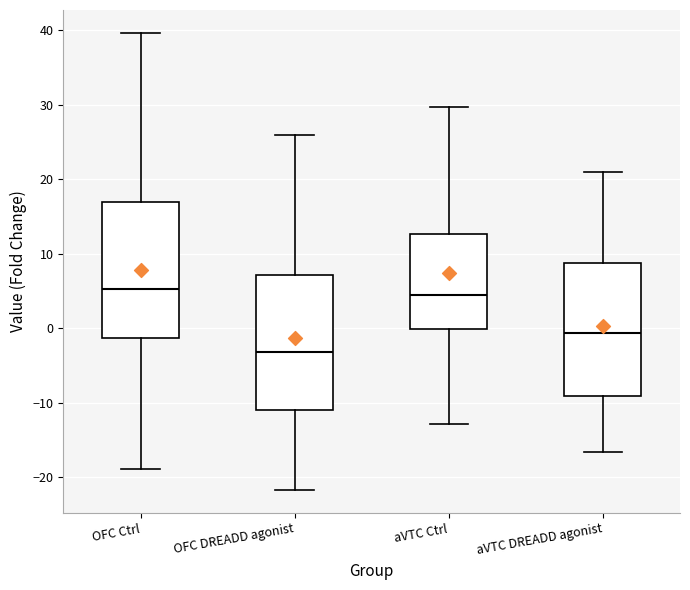

Reading left to right, read every box against the y-axis: the position of its median line, the range the box covers, and the ends of its whiskers. The values are not printed on the chart, so give them approximately, as read against the axis.

OFC Ctrl: median 5, box -1 to 17, whiskers -19 to 40
OFC DREADD agonist: median -3, box -11 to 7, whiskers -22 to 26
aVTC Ctrl: median 5, box 0 to 13, whiskers -13 to 30
aVTC DREADD agonist: median -1, box -9 to 9, whiskers -17 to 21